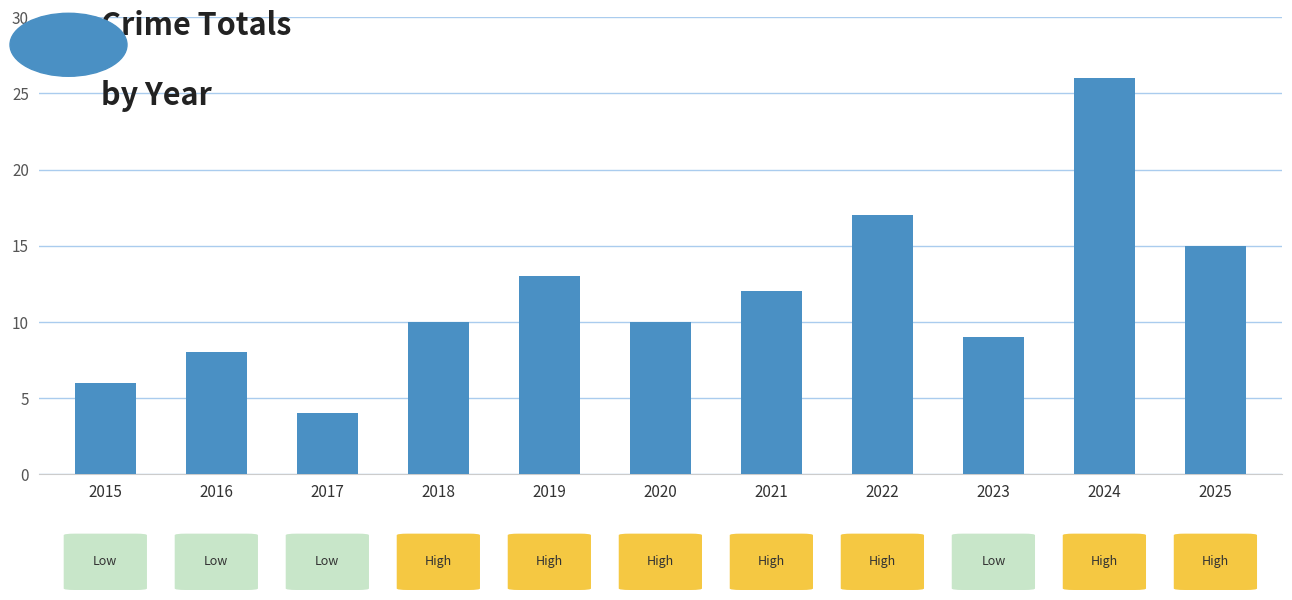

What is the minimum value shown in the chart?

4